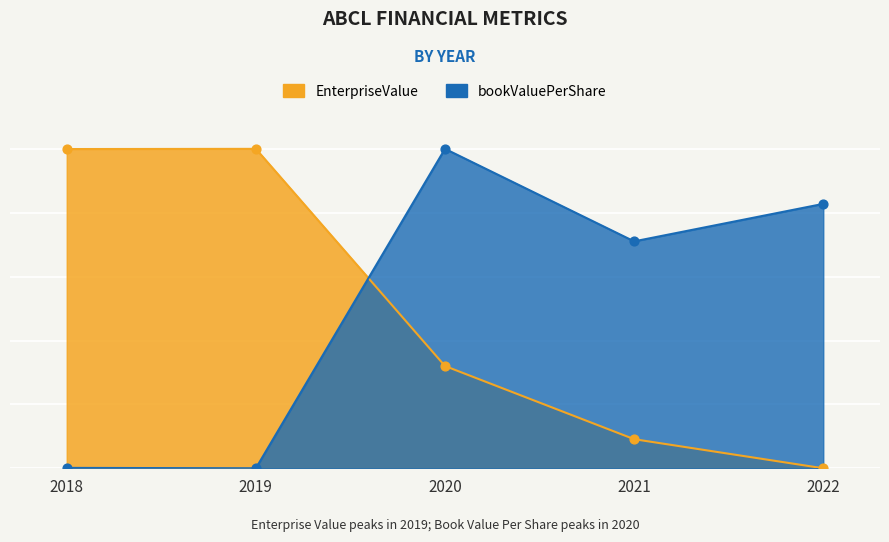

Which series reaches the minimum Y coordinate?

EnterpriseValue